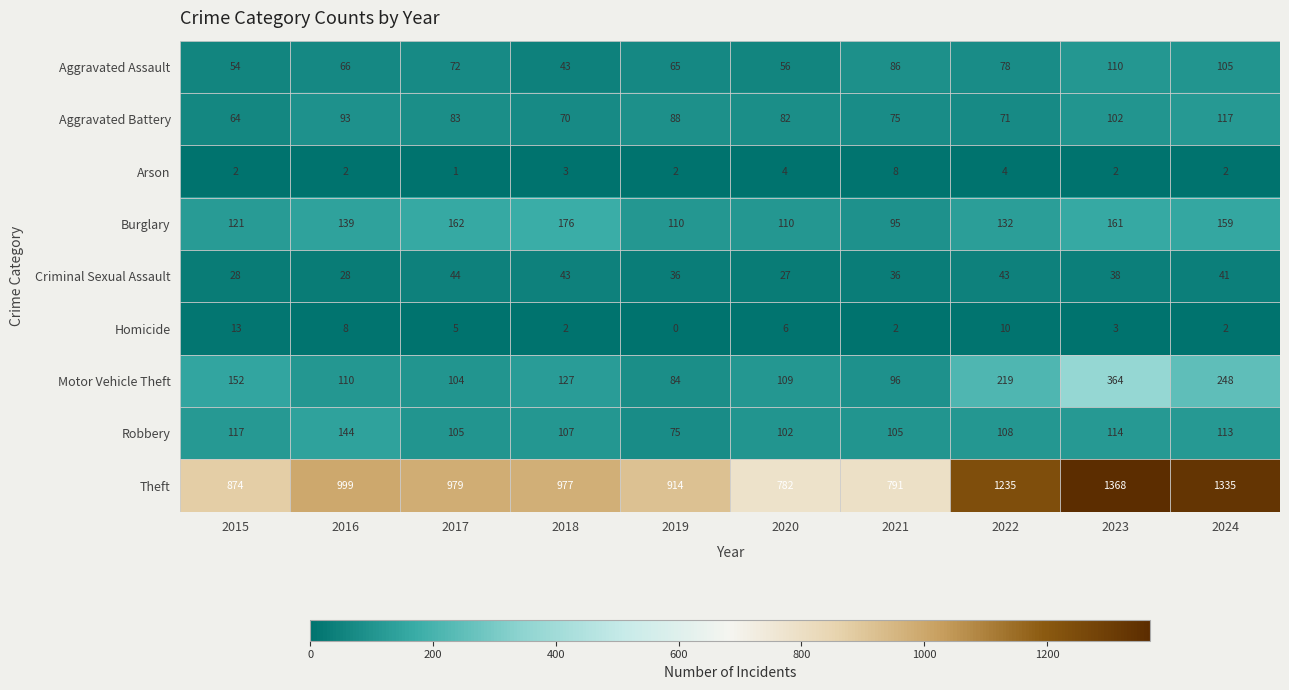

At 2022, list the series in order from smallest to largest.

Arson, Homicide, Criminal Sexual Assault, Aggravated Battery, Aggravated Assault, Robbery, Burglary, Motor Vehicle Theft, Theft